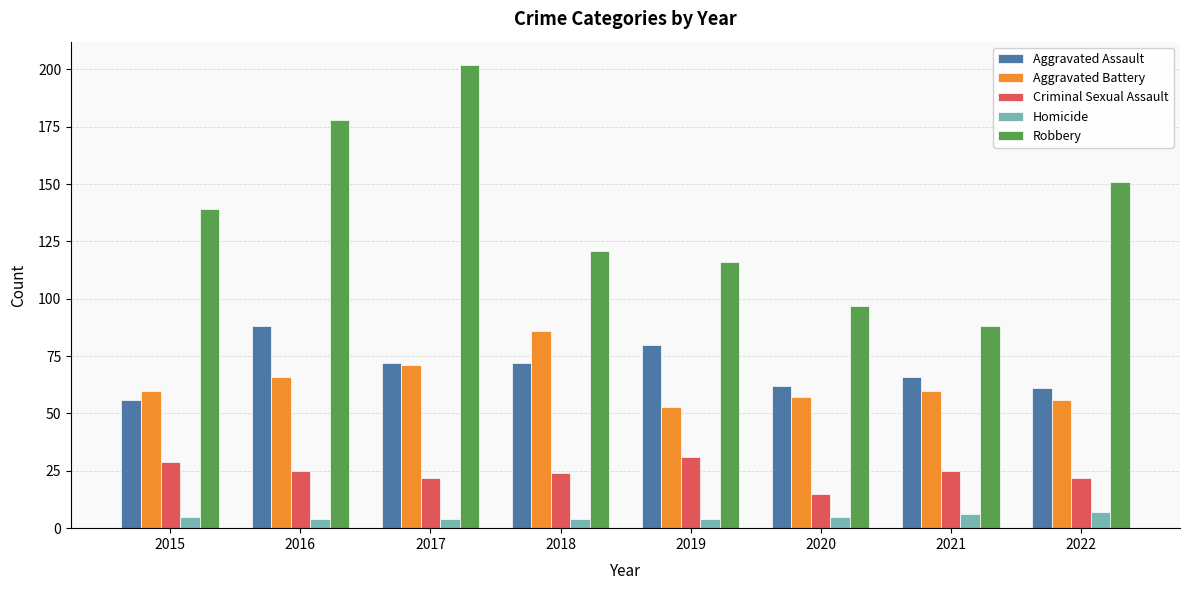

What is the difference between the maximum and minimum values in the Criminal Sexual Assault series?

16